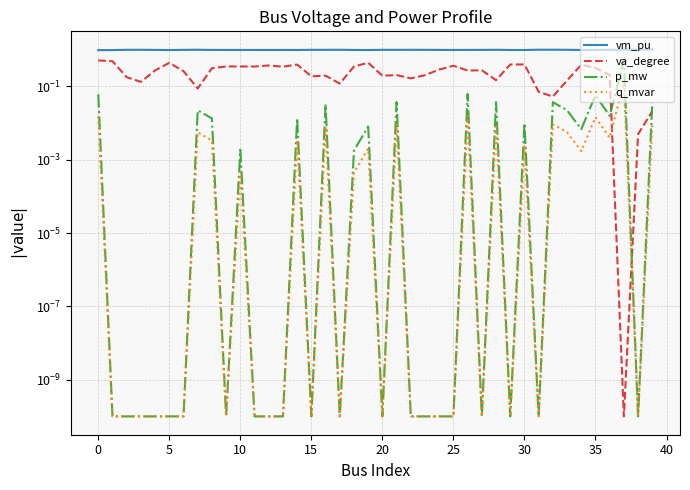

How many categories are shown in the chart?

40